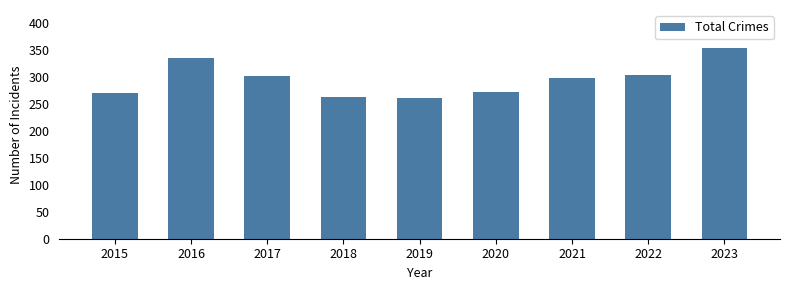

How many distinct data groups are displayed?

1